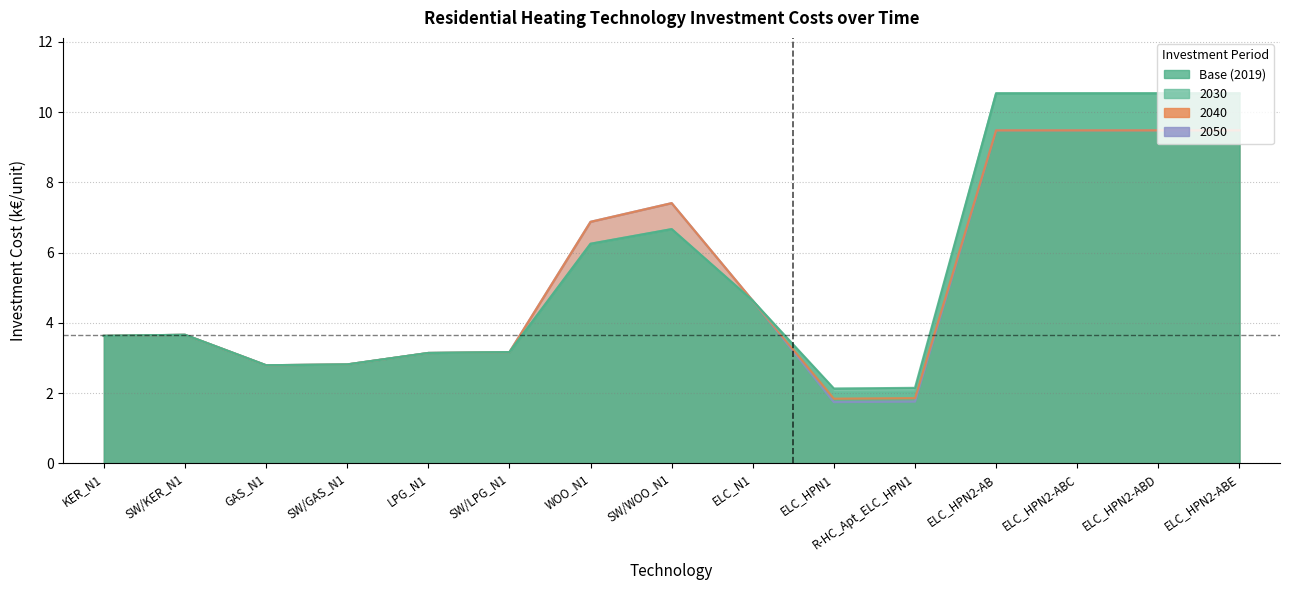

The value of INVCOST~2040 at ELC_HPN1 is 1.8. True or false?

True